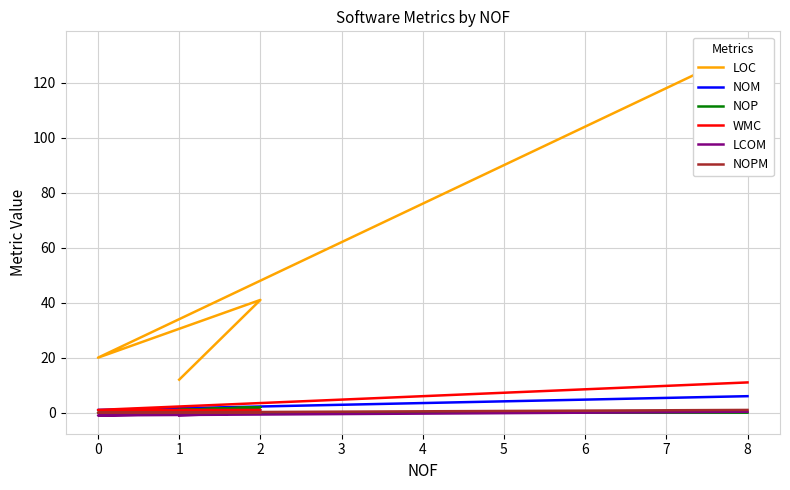

What is the spread (max minus min) of values at 0?

21.0